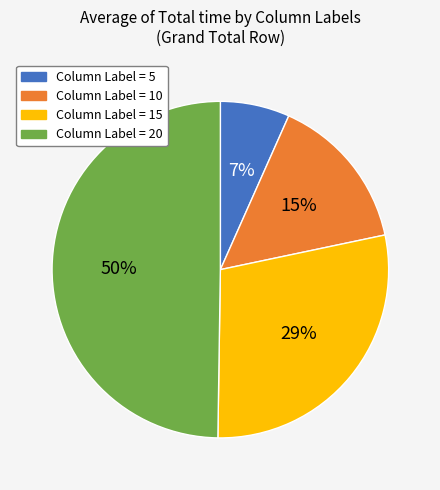

To the nearest percent, what is the average slice percentage?

25%